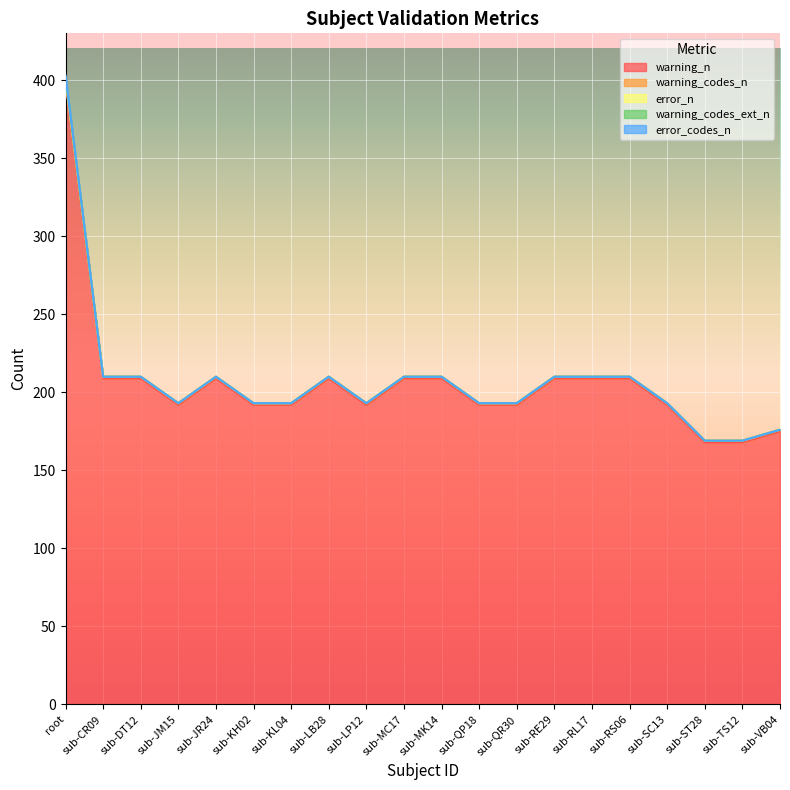

Is it true that warning_codes_ext_n equals 0 at sub-RS06?

True